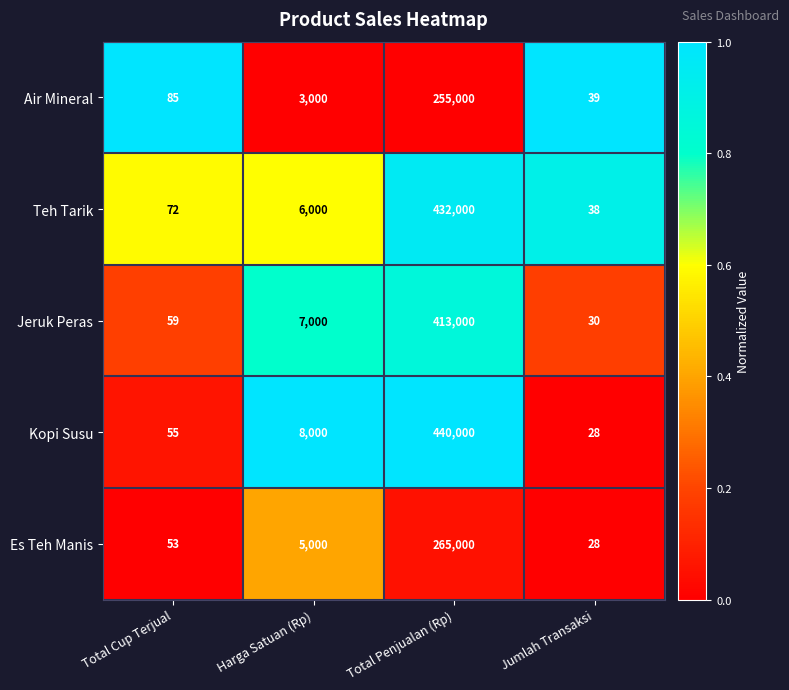

Which series has the largest total across all categories?

Kopi Susu